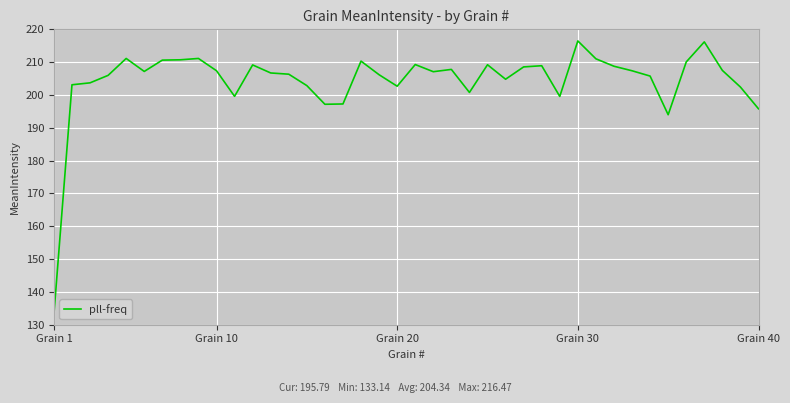

What is the difference between the maximum and minimum values?

83.3